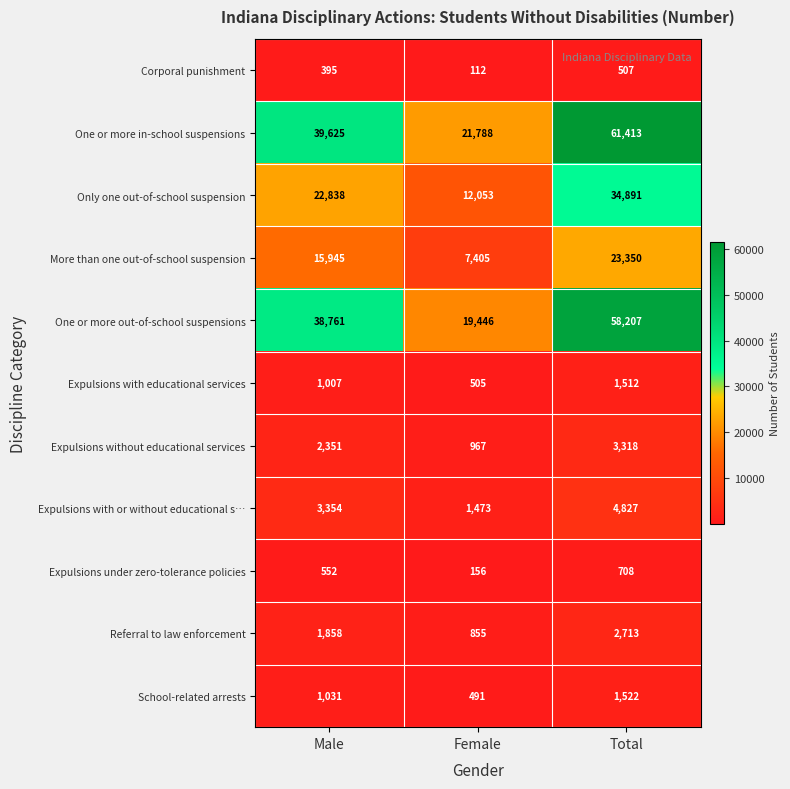

The value of One or more out-of-school suspensions at Male is 54737. True or false?

False